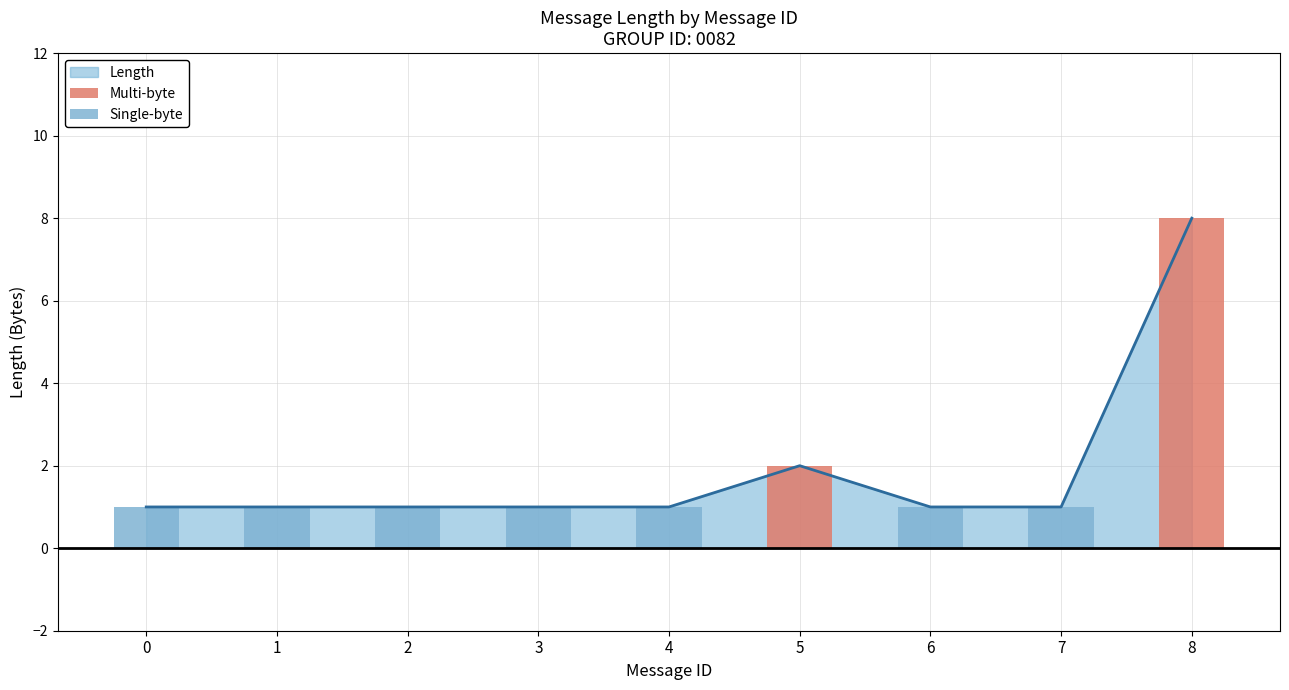

What is the greatest value displayed?

8